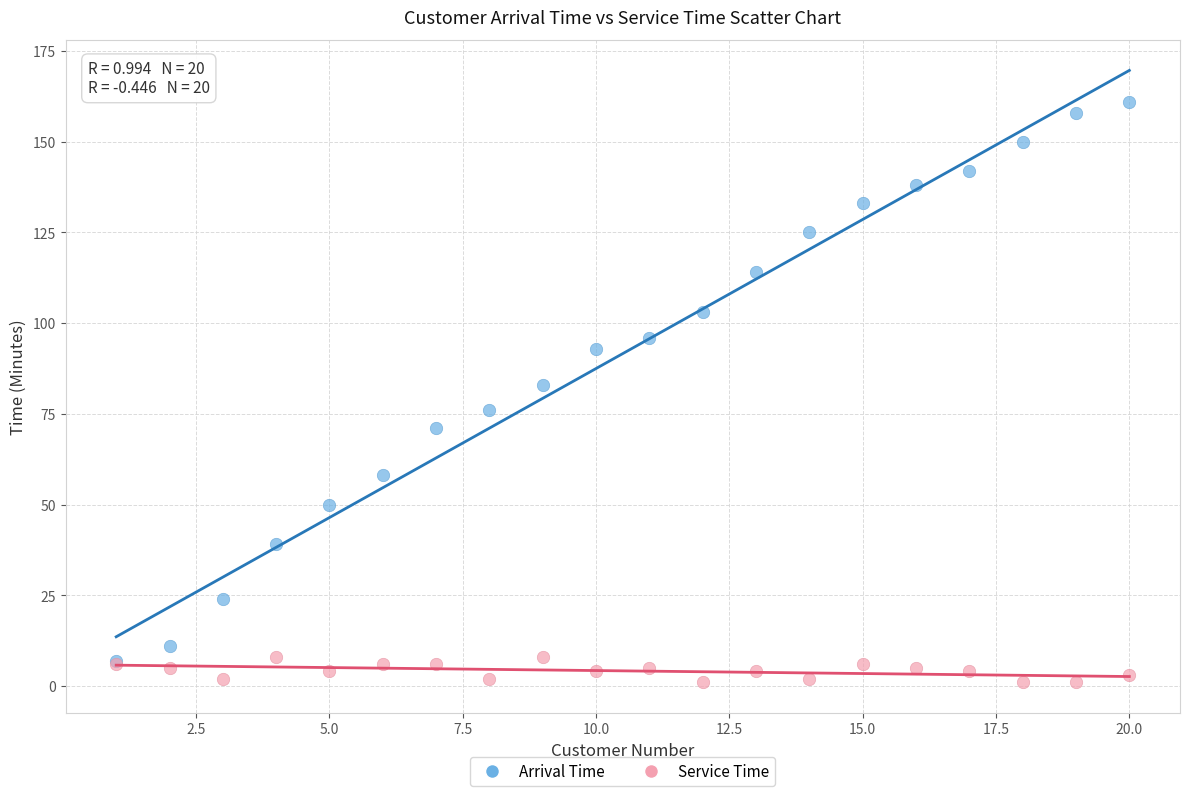

Which series reaches the minimum Y coordinate?

Service Time